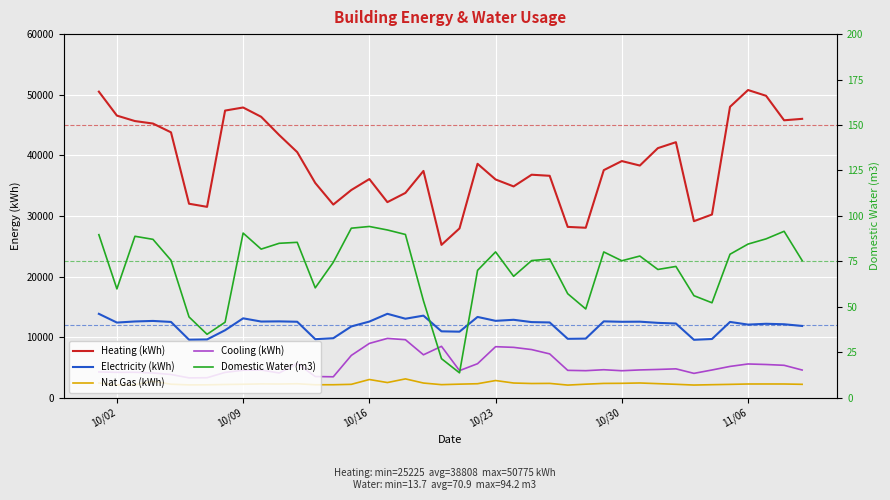

Which series changed the most between 10/02 and 11/06?

Heating (kWh)